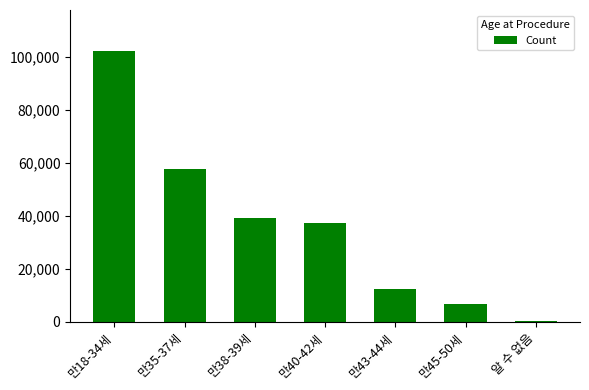

What is the sum of all values?

256351